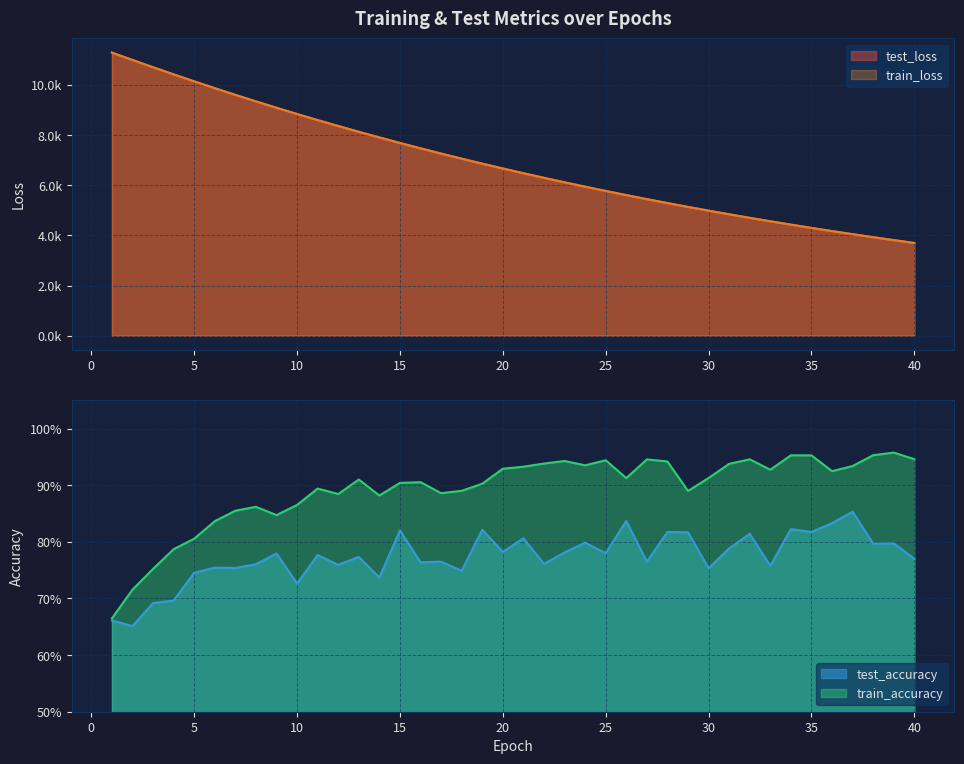

True or false: train_accuracy and test_loss cross at least once.

False